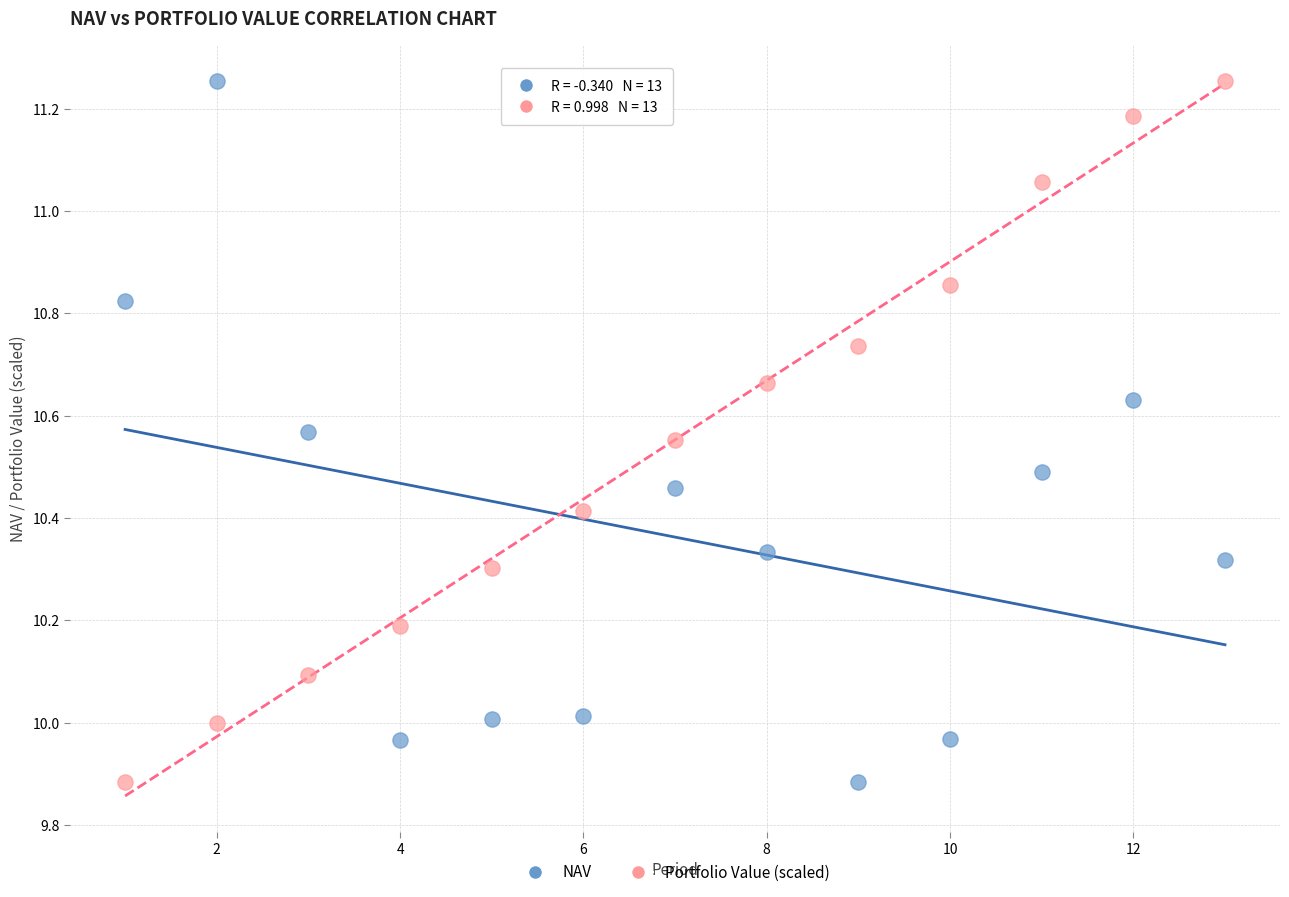

Across all data points, what is the range of Y values (max minus min)?

1.4